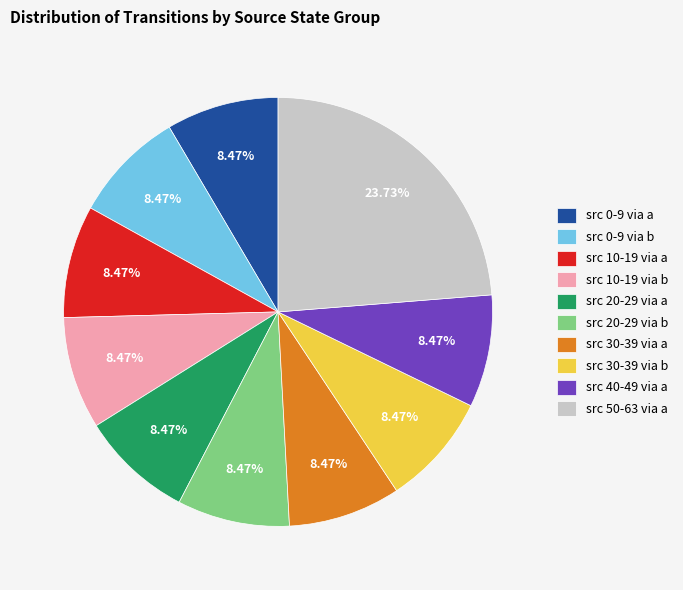

Is there any slice that represents more than half of the pie?

No